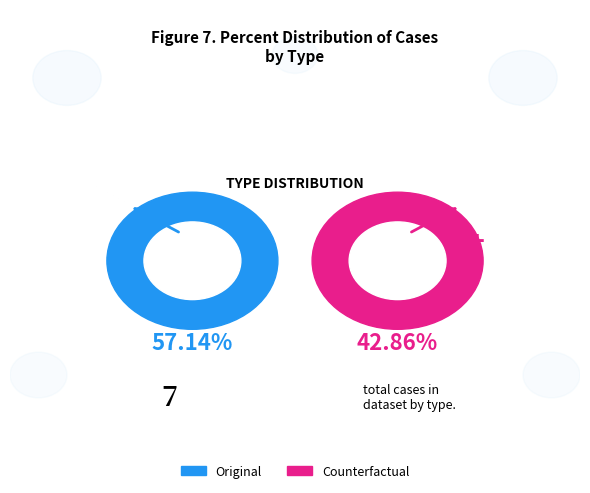

Count the number of slices in the pie.

2